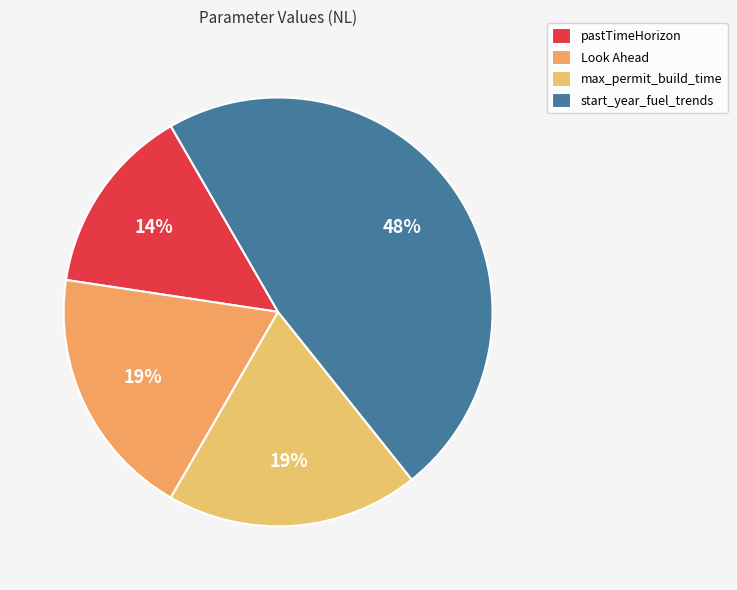

What is the change in value from pastTimeHorizon to start_year_fuel_trends?

+7